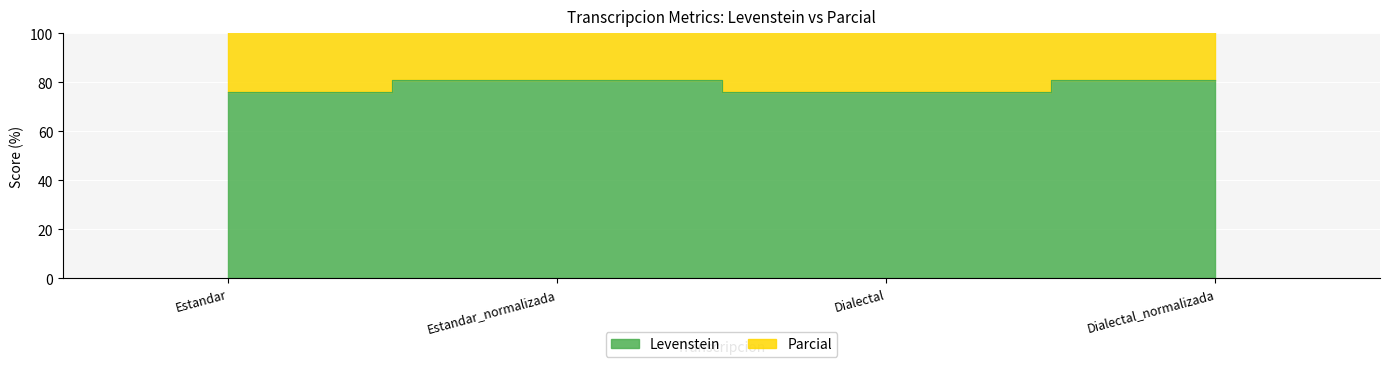

What is the label of the 4th point from the right?

Estandar